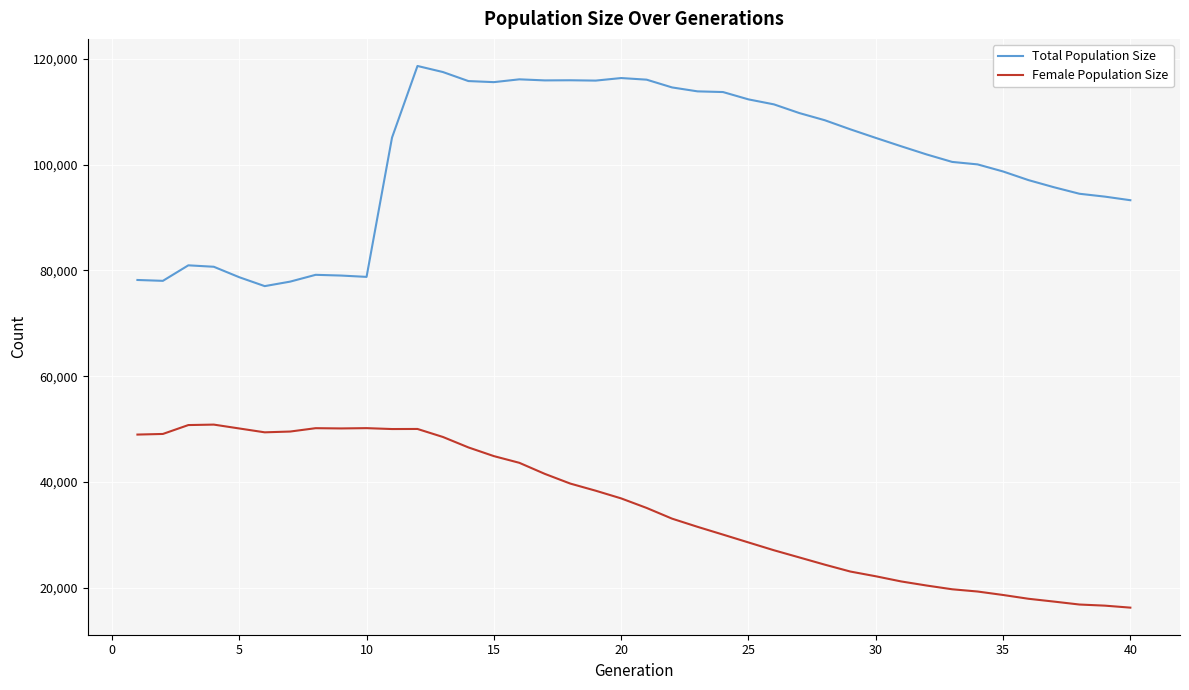

Which series has the largest range (max minus min)?

Total Population Size